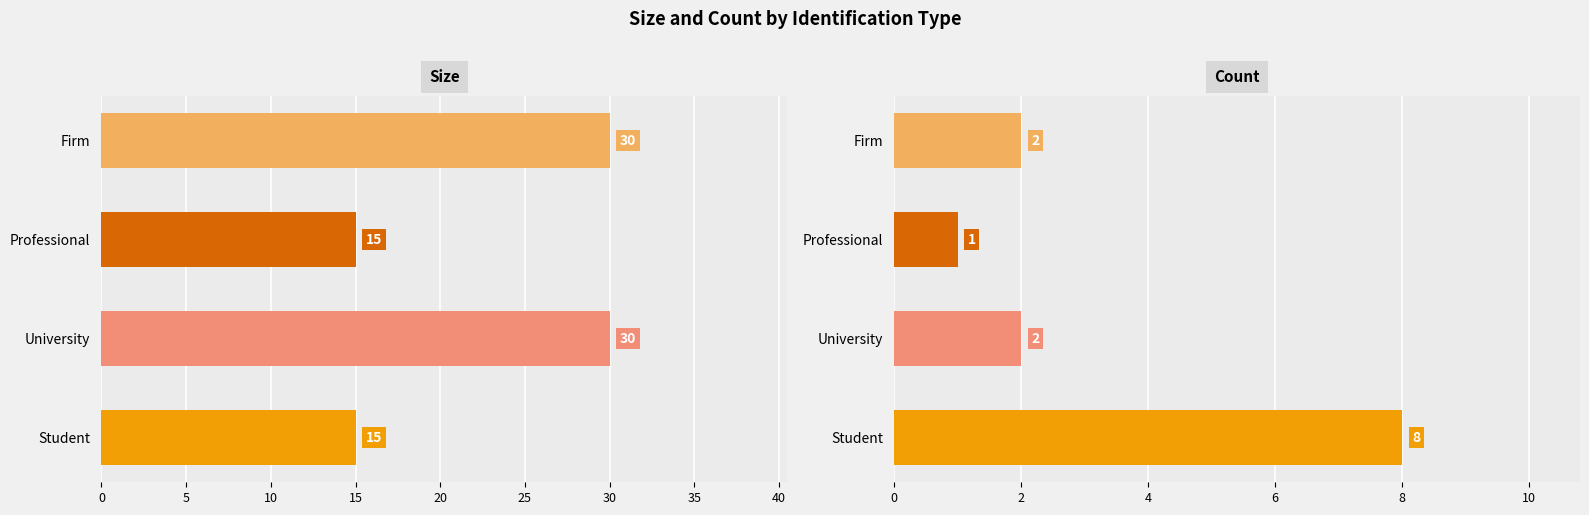

Reading right to left, what are all the values shown in this chart?

Size: 30	15	30	15
Count: 2	1	2	8